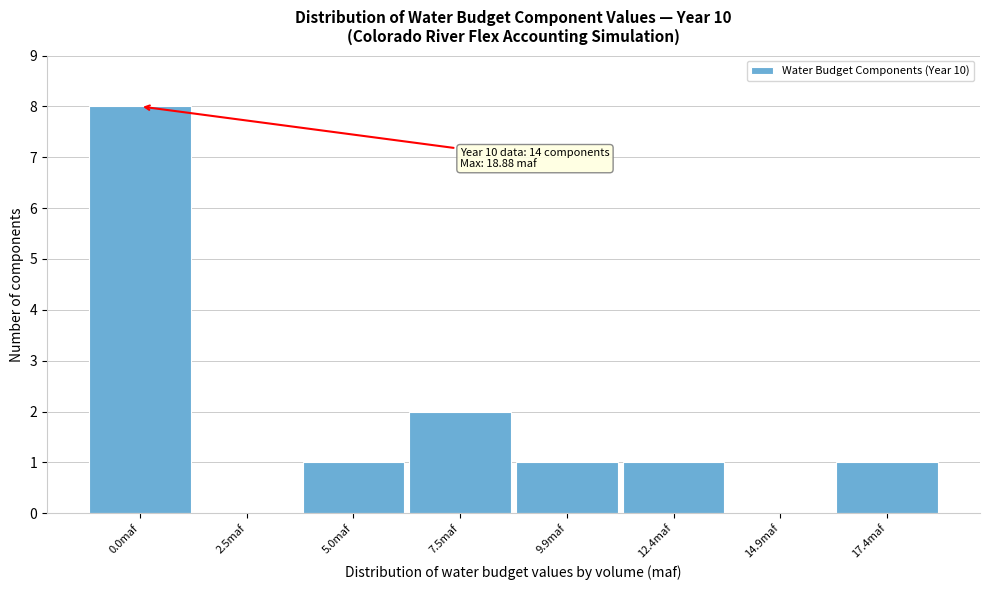

Reading left to right, extract all data points from this chart.

0.0maf=8	2.5maf=0	5.0maf=1	7.5maf=2	9.9maf=1	12.4maf=1	14.9maf=0	17.4maf=1